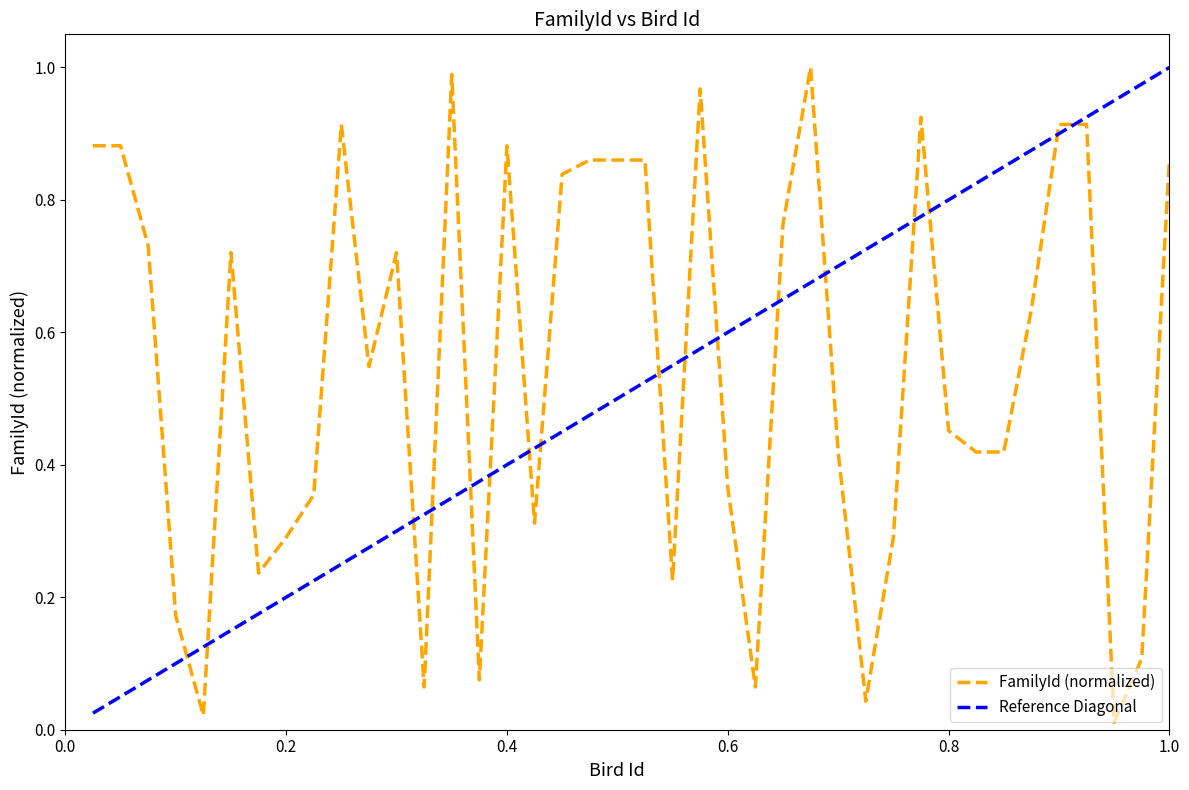

After their last crossing, which series has the higher values: Reference Diagonal or FamilyId (normalized)?

Reference Diagonal